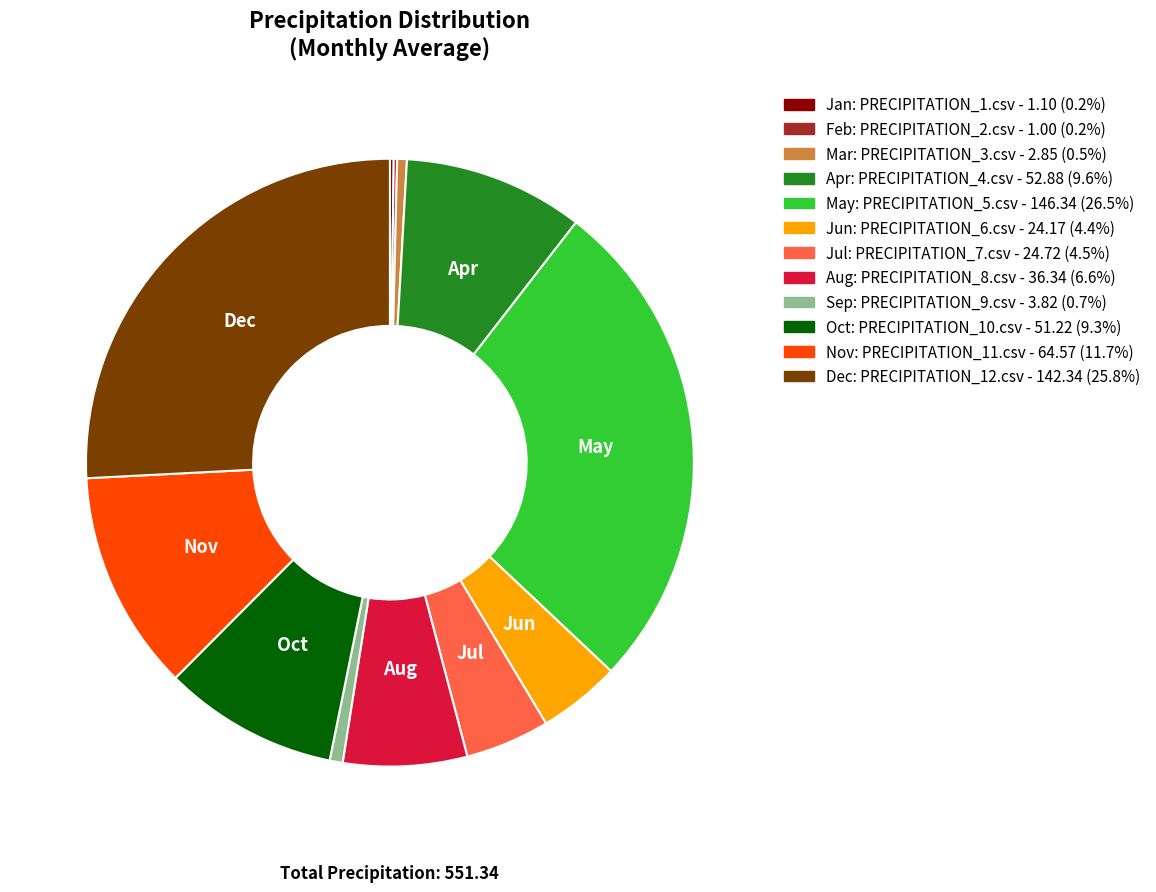

Does any single category account for the majority?

No